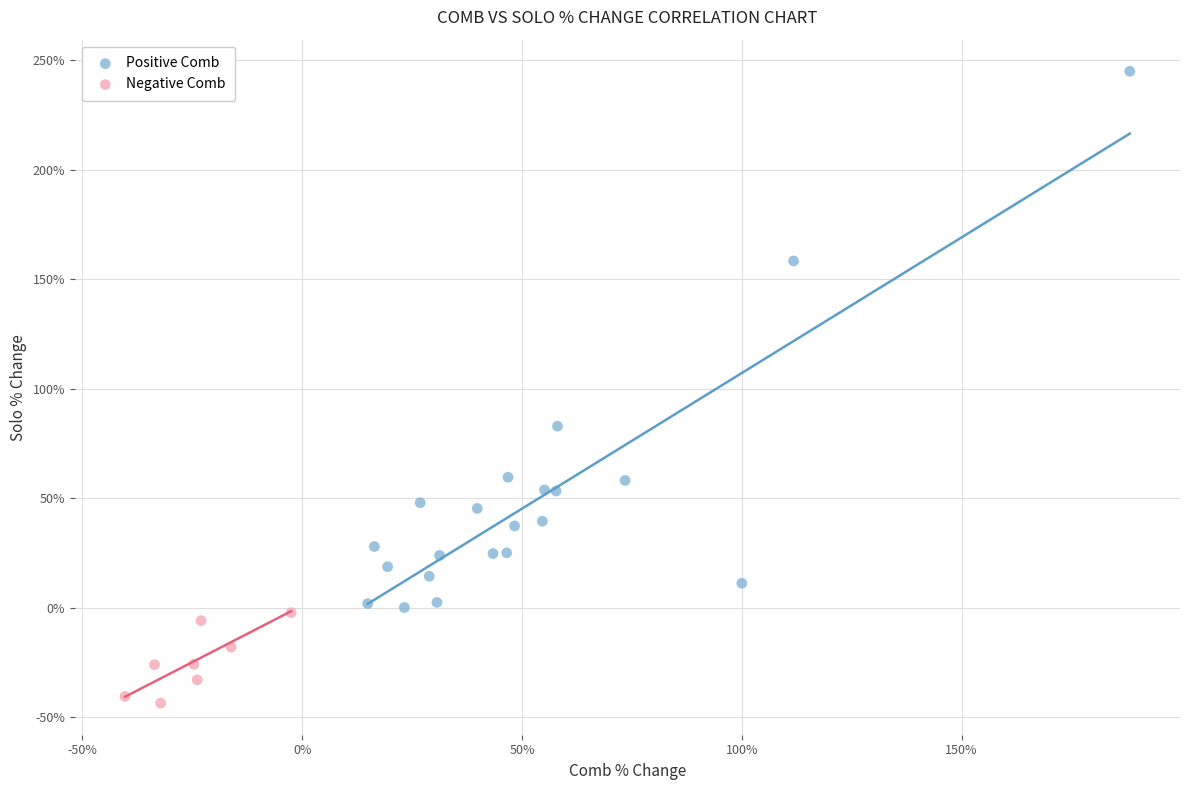

Which series reaches the maximum Y coordinate?

Positive Comb